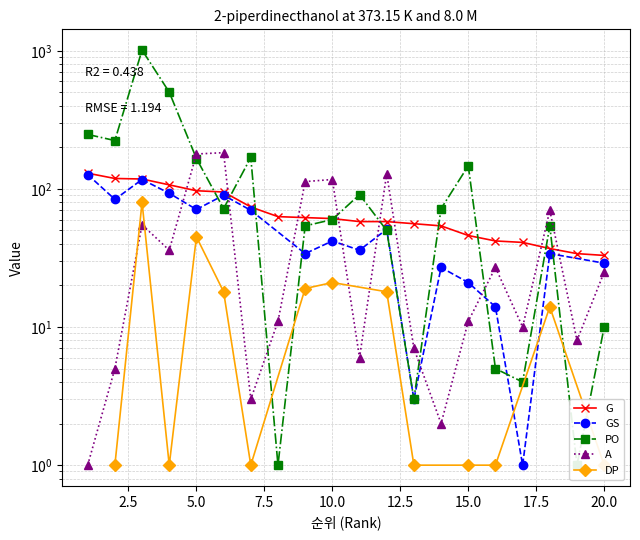

Is it true that G equals 9 at 18?

False